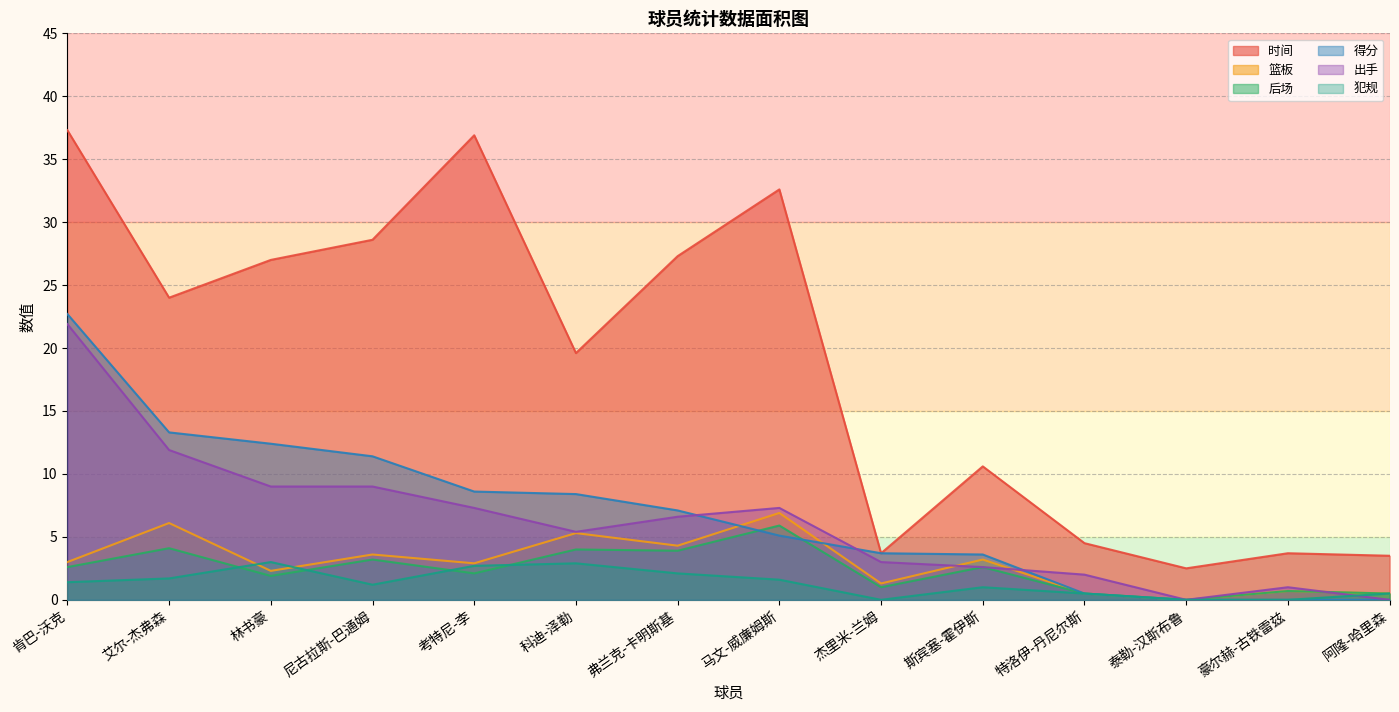

What is the value of the 时间 point at the 11th from the left?

4.5